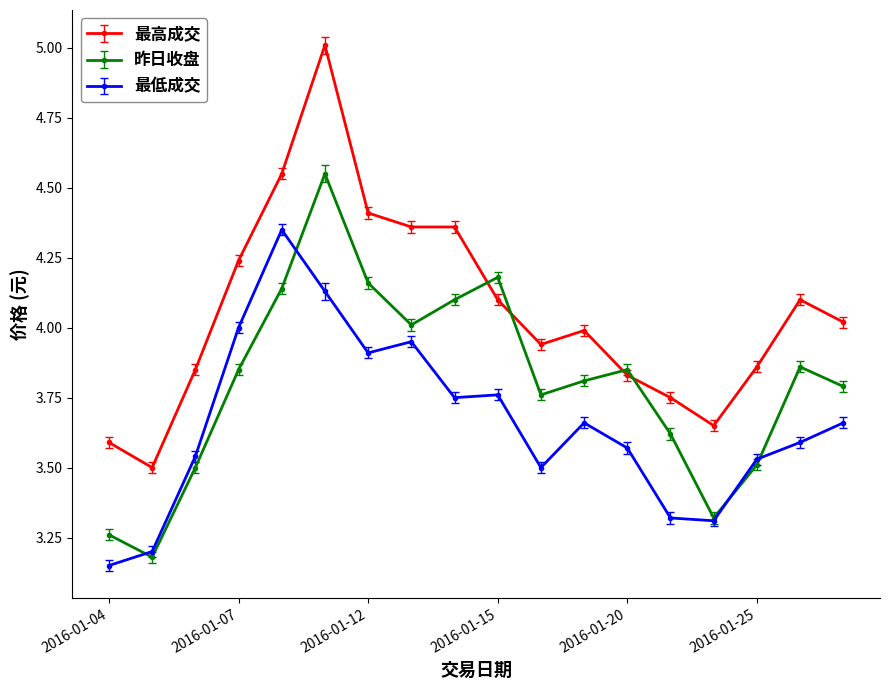

How many data points in 最高成交 are less than 4?

9